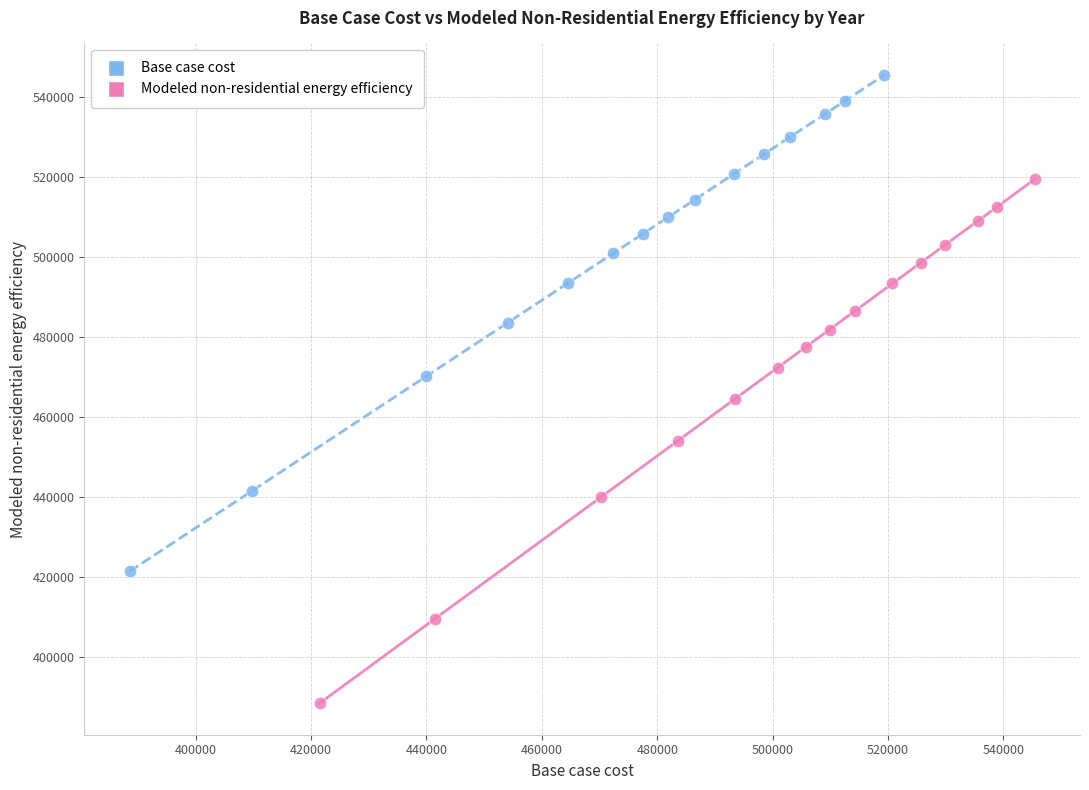

Which series contains the highest Y value?

Base case cost